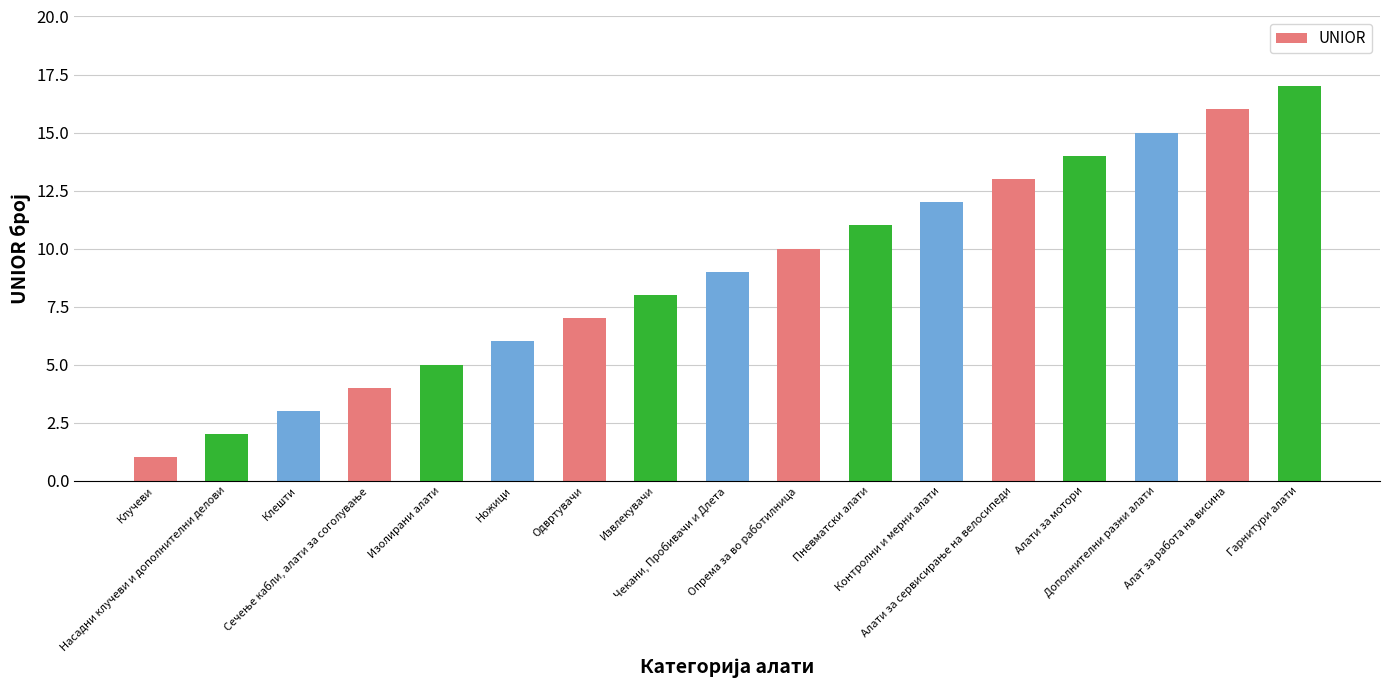

What is the difference between the maximum and minimum values?

16